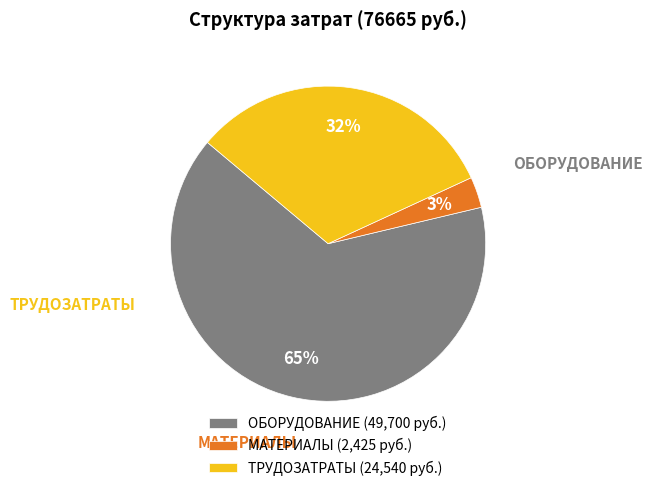

To the nearest percent, what percentage of the pie is МАТЕРИАЛЫ?

3%